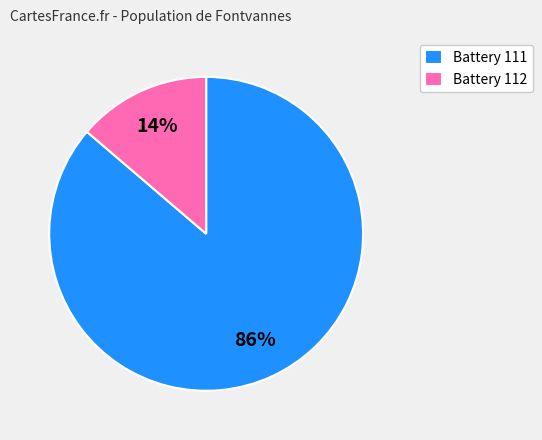

To the nearest percent, what percentage of the pie is Battery 111?

86%